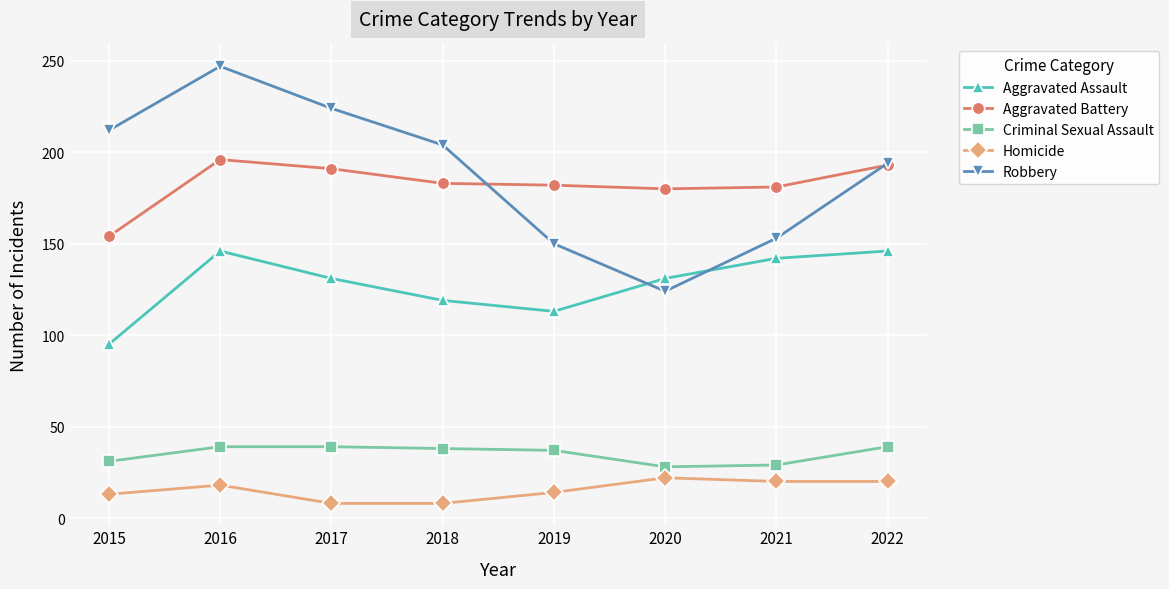

Rank the series by their maximum value, from lowest to highest.

Homicide, Criminal Sexual Assault, Aggravated Assault, Aggravated Battery, Robbery